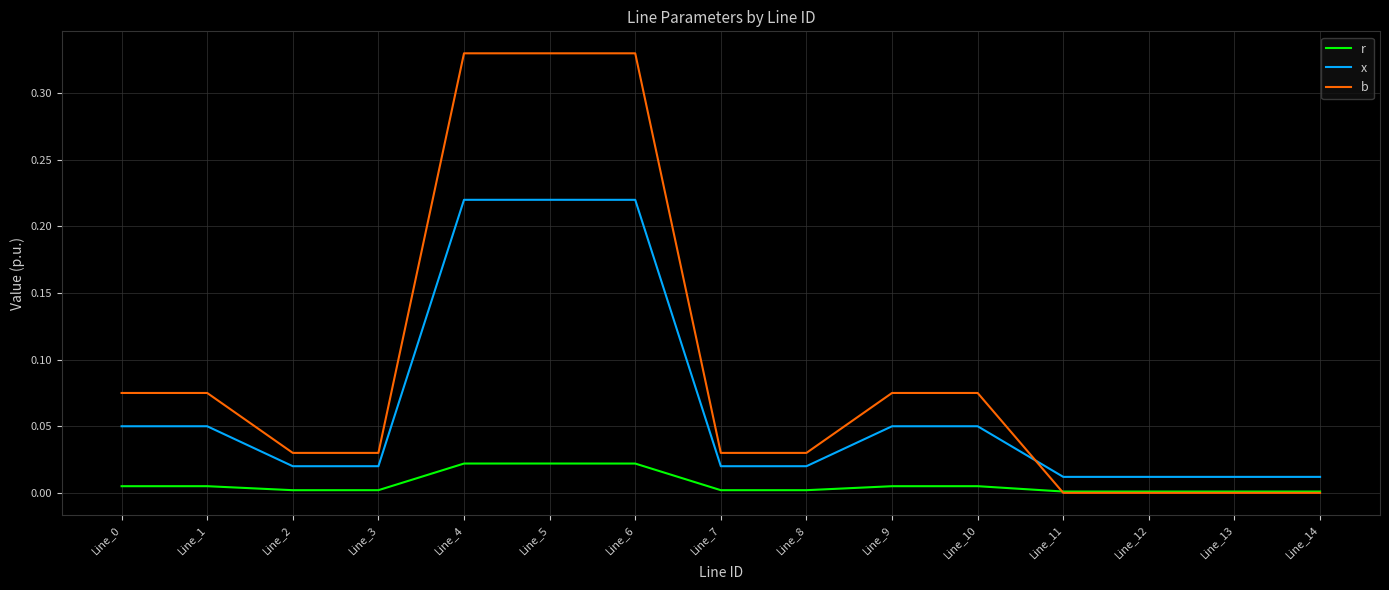

Is the value of x at Line_1 greater than the value of r at Line_8?

Yes